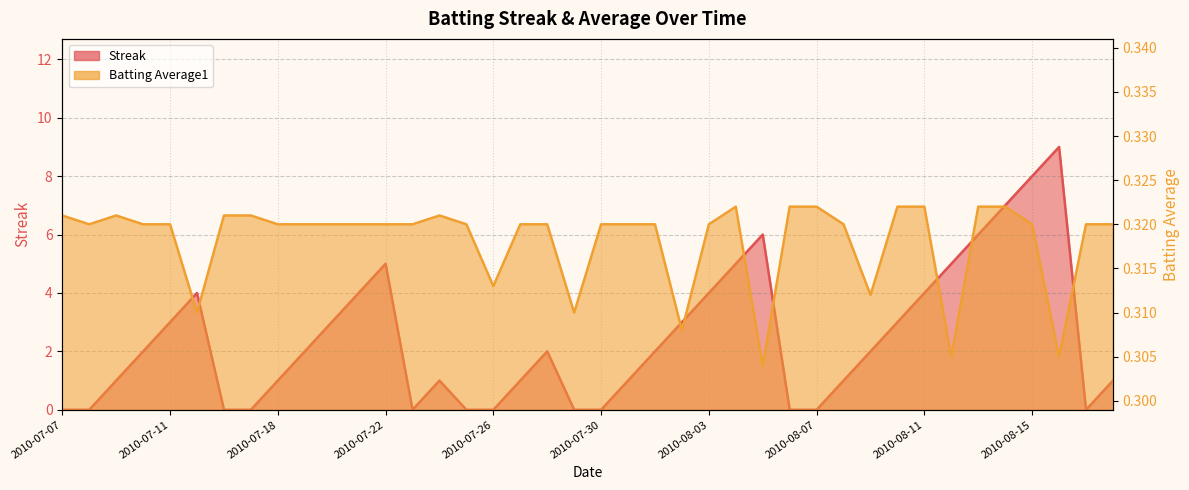

Rank the series by their average value, from lowest to highest.

Batting Average1, Streak